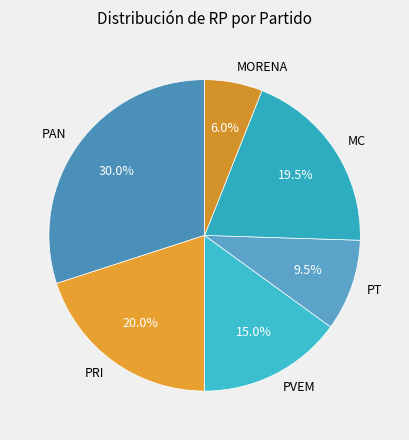

Is the sum of PT and PRI greater than half?

No